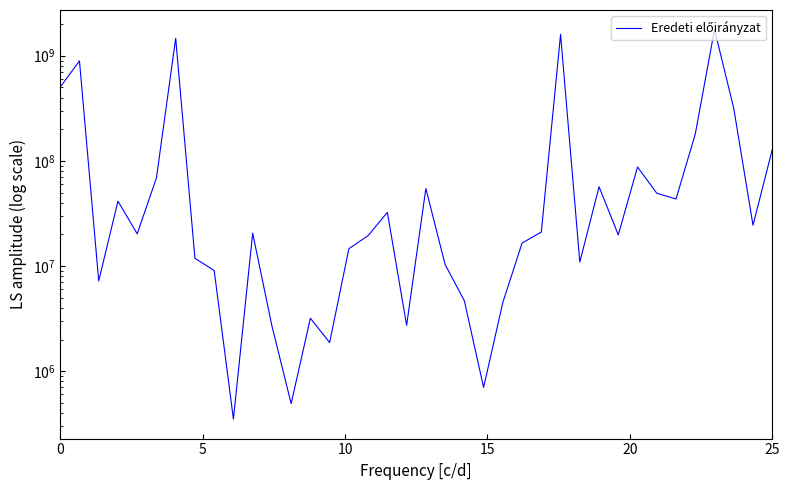

How many values exceed 20548924?

18